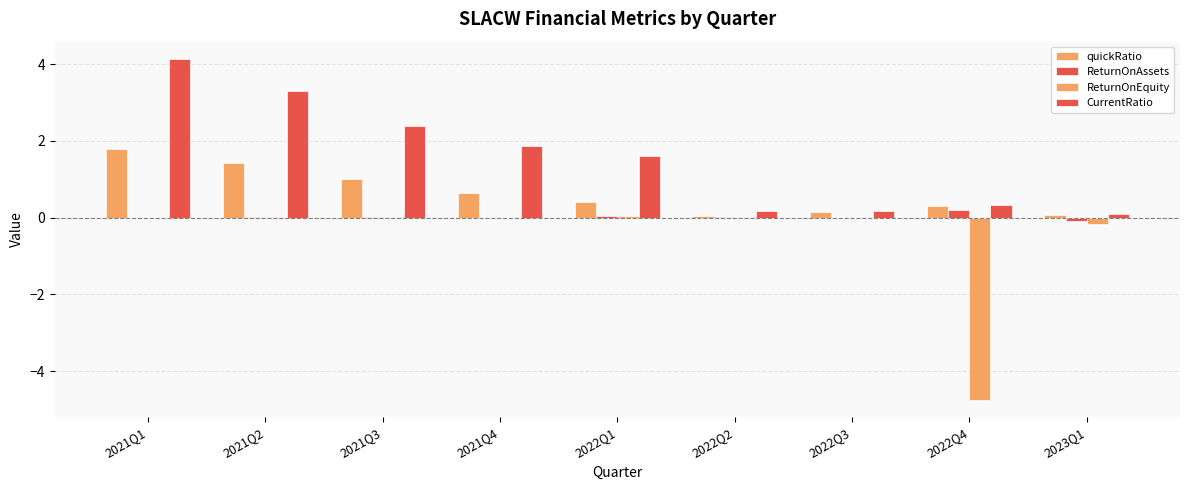

How many categories are shown in the chart?

9